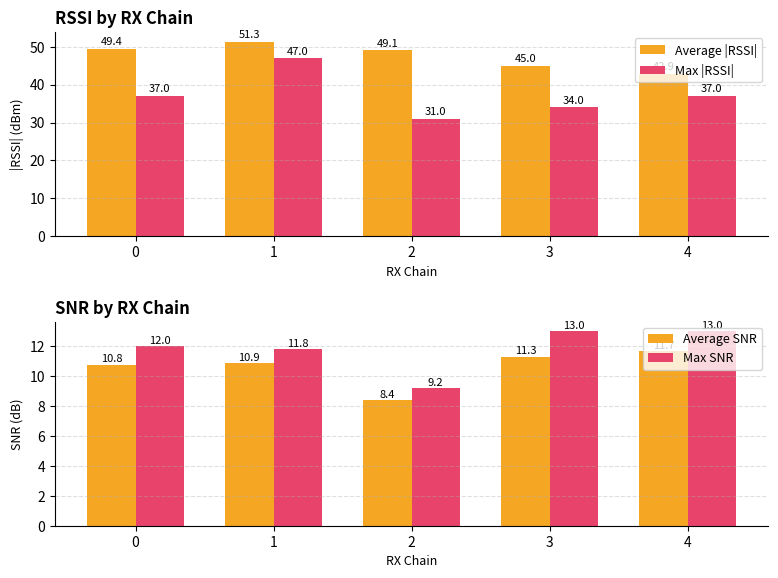

The value of Max SNR at 2 is 9.2. True or false?

True